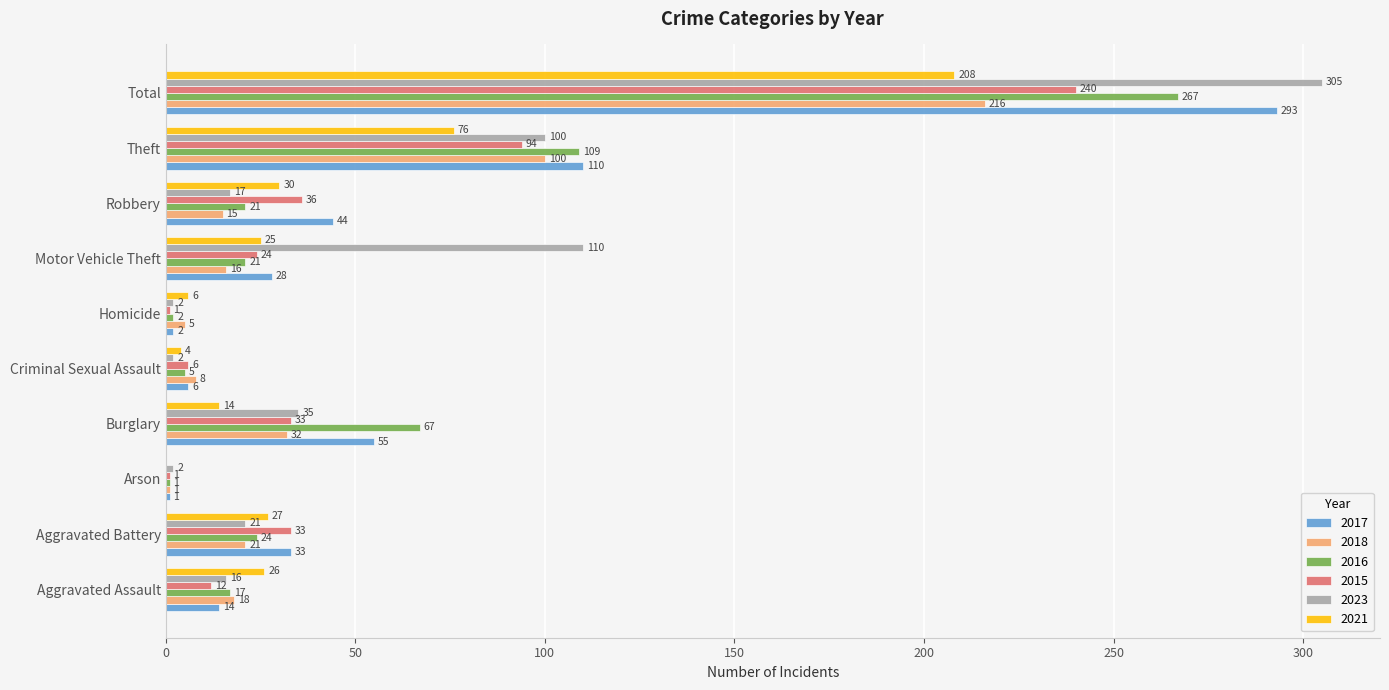

Is the value of 2018 at Robbery greater than the value of 2023 at Arson?

Yes